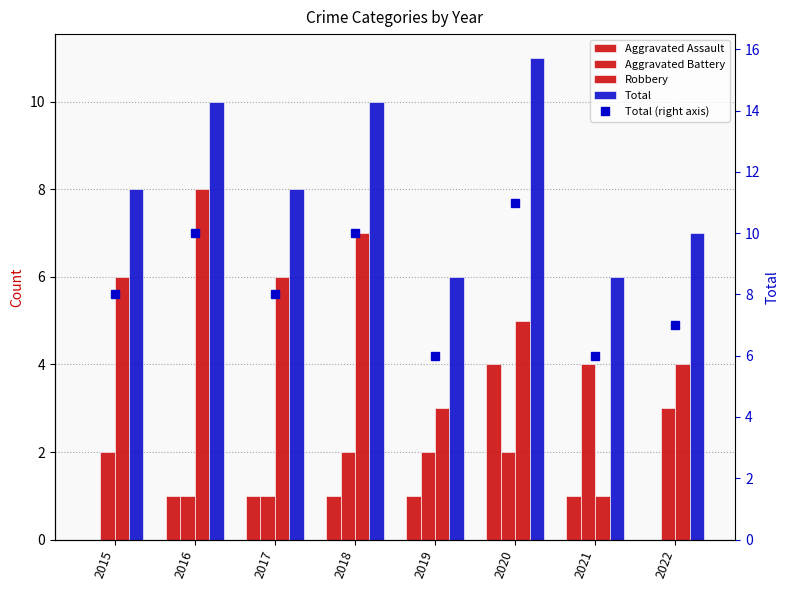

Rank the series by their maximum value, from highest to lowest.

Total, Total (right axis), Robbery, Aggravated Assault, Aggravated Battery